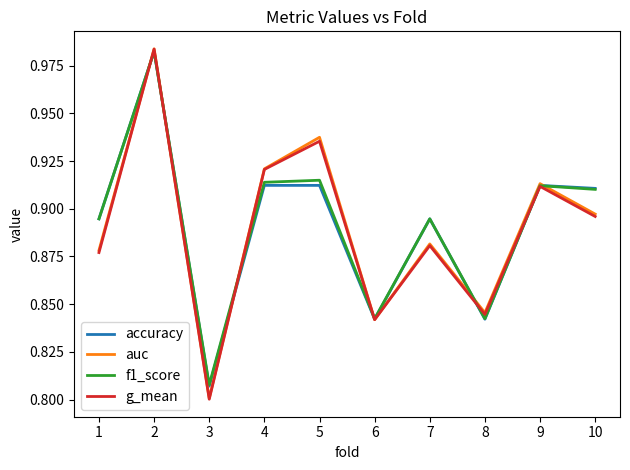

Which series has the widest spread of values?

g_mean